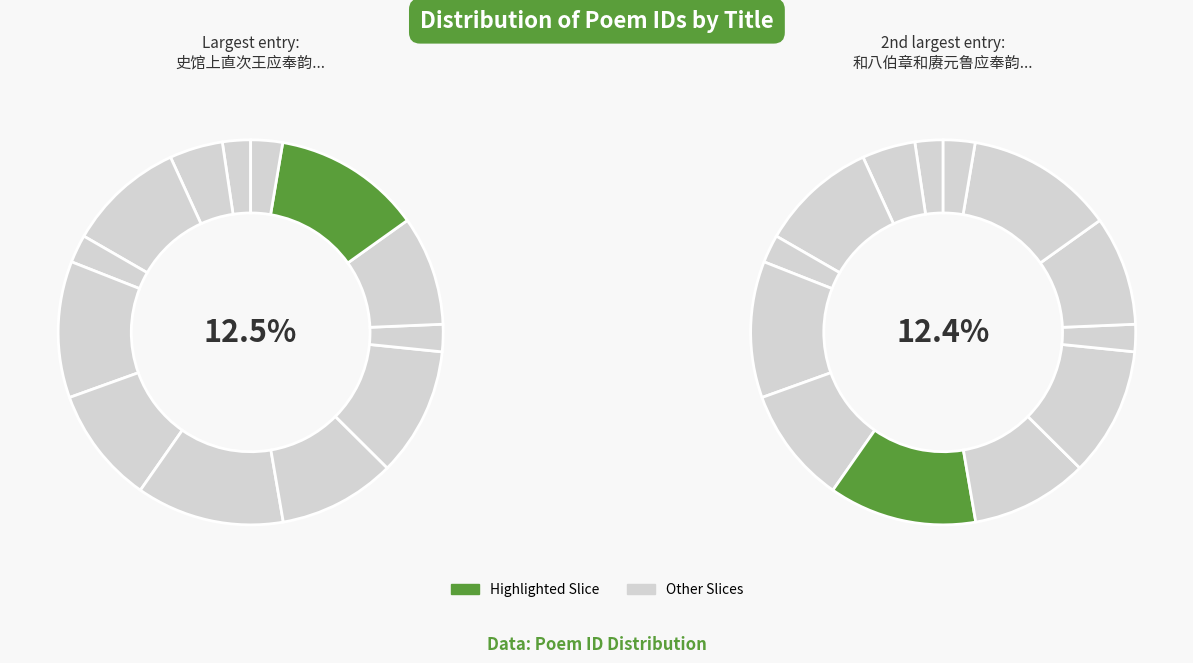

The 和八伯章和赓元鲁应奉韵 slice represents 24% of the pie. True or false?

False